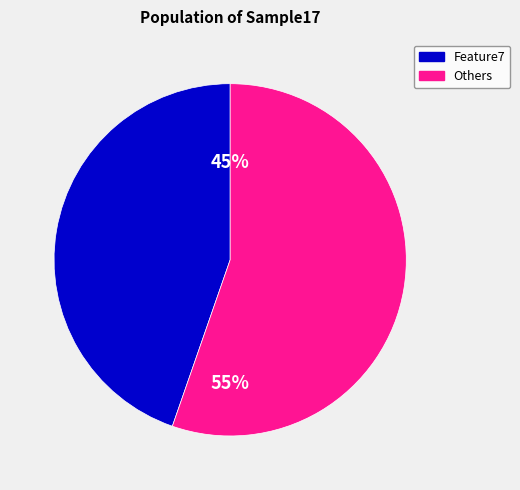

To the nearest percent, what is the average slice percentage?

50%